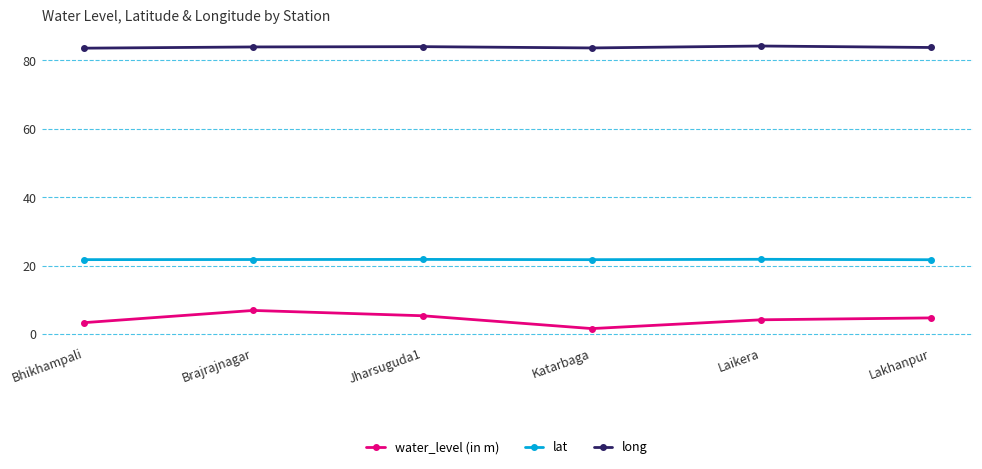

What is the difference between the water_level (in m) values at Brajrajnagar and Bhikhampali?

3.6